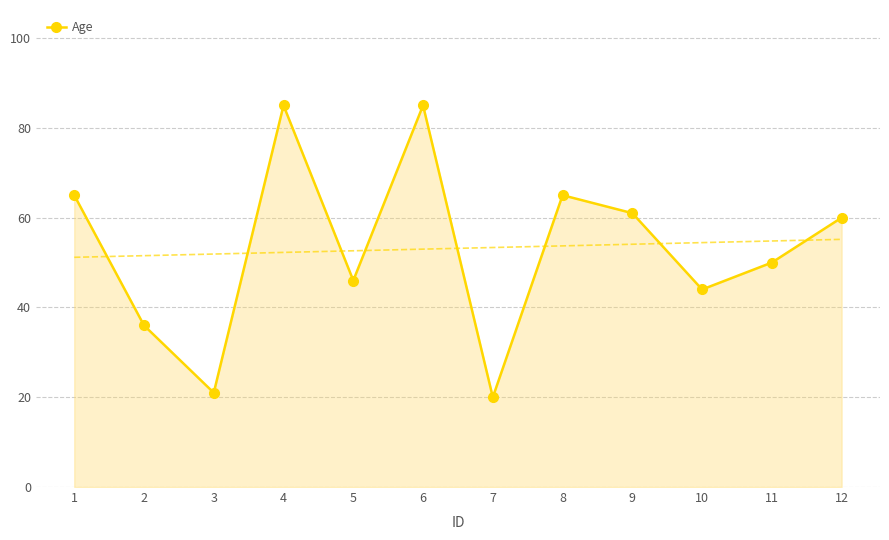

What is the value of the Age point at the 12th from the left?

60